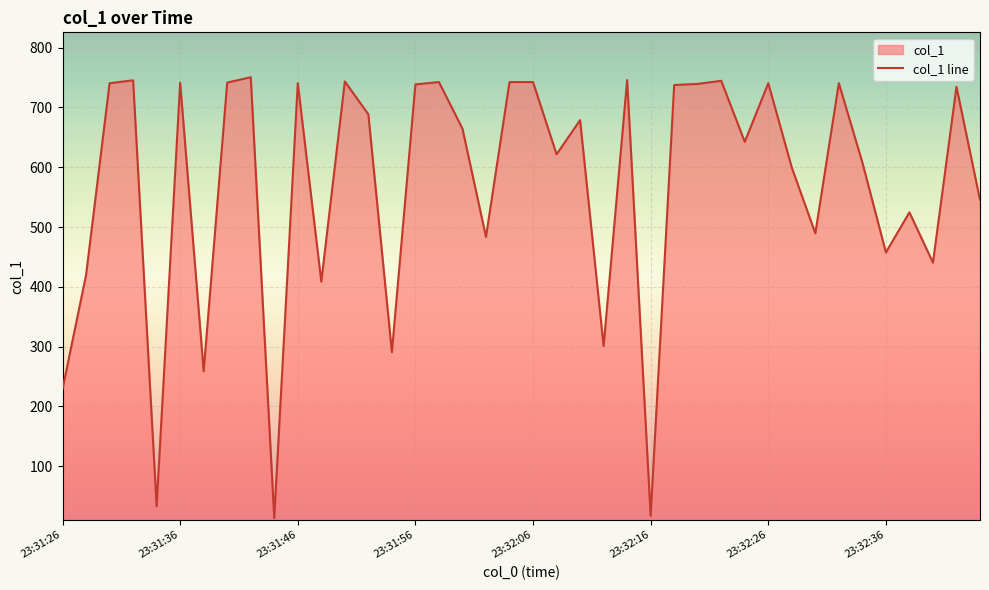

Is it true that the value at 23:31:52 is 688.5?

True